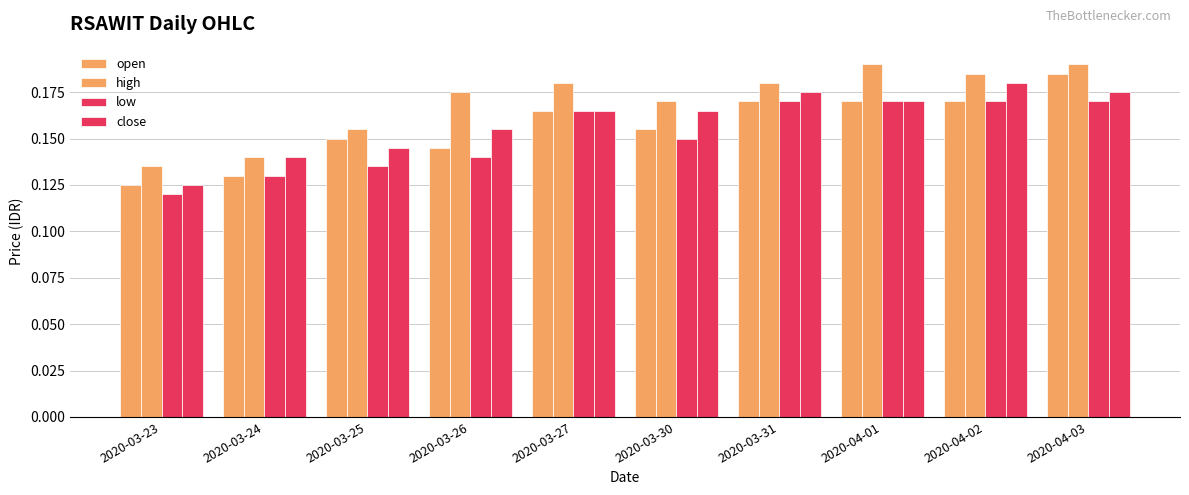

What is the value of the close bar at the 6th from the left?

0.2